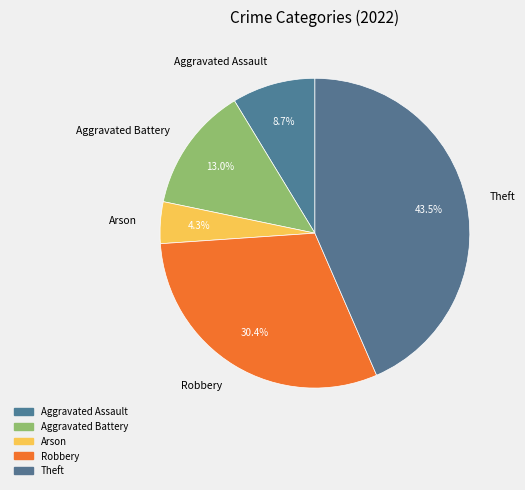

Is there any slice that represents more than half of the pie?

No